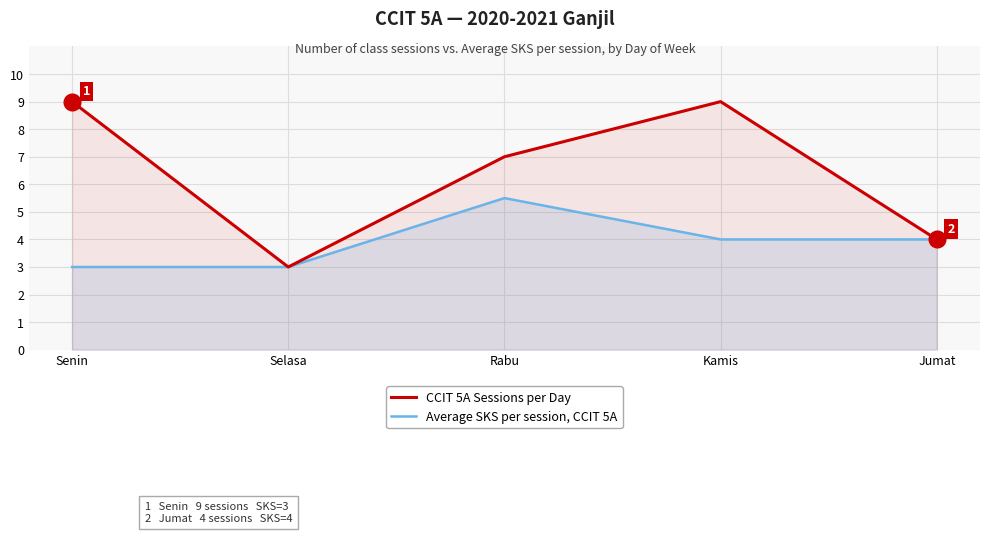

True or false: CCIT 5A Sessions per Day has more than 2 interior local peaks.

False